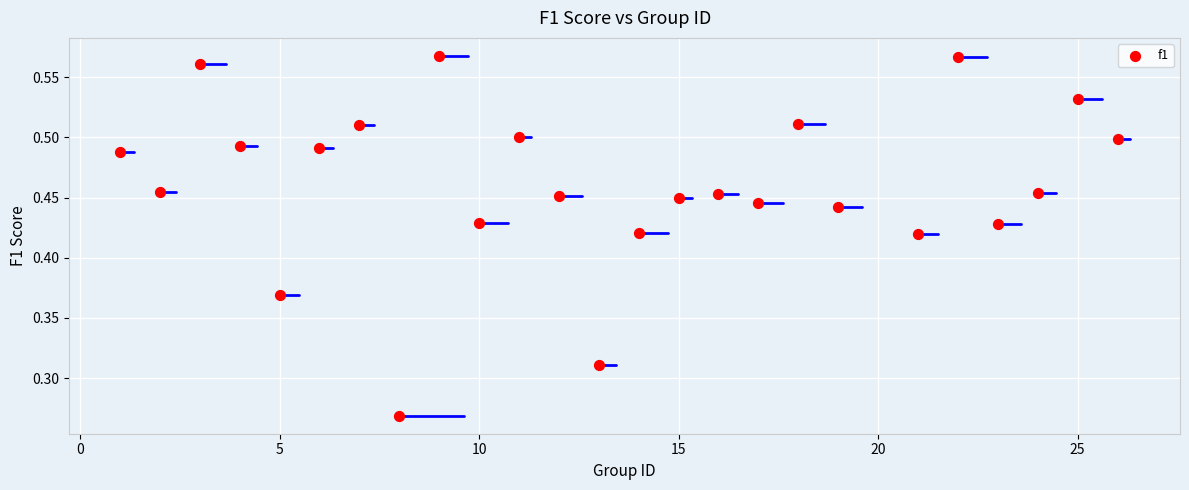

What is the range of X values (max minus min)?

25.0